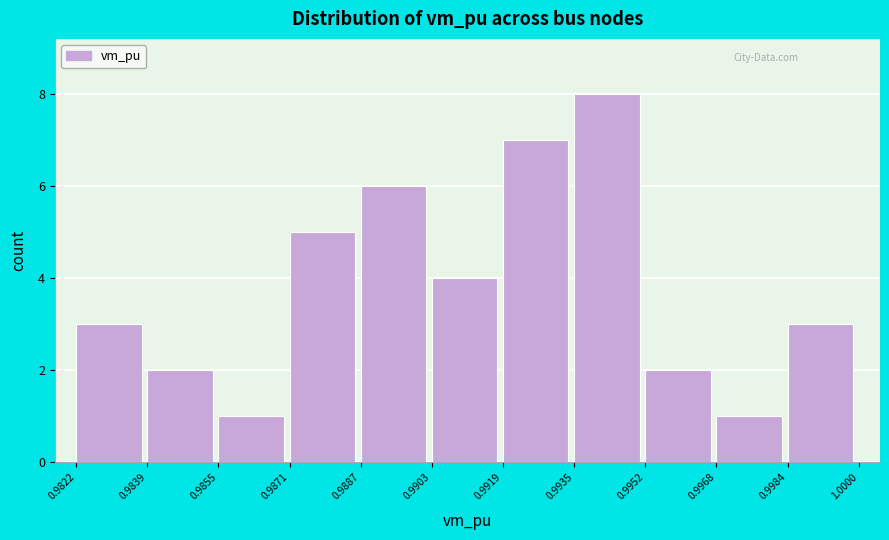

Reading left to right, list every bar in this chart as the range it spans on the x-axis followed by its height. The values are not printed on the chart, so give them approximately, as read against the axis.

0.9822 to 0.9839: 3
0.9839 to 0.9855: 2
0.9855 to 0.9871: 1
0.9871 to 0.9887: 5
0.9887 to 0.9903: 6
0.9903 to 0.9919: 4
0.9919 to 0.9935: 7
0.9935 to 0.9952: 8
0.9952 to 0.9968: 2
0.9968 to 0.9984: 1
0.9984 to 1.0000: 3